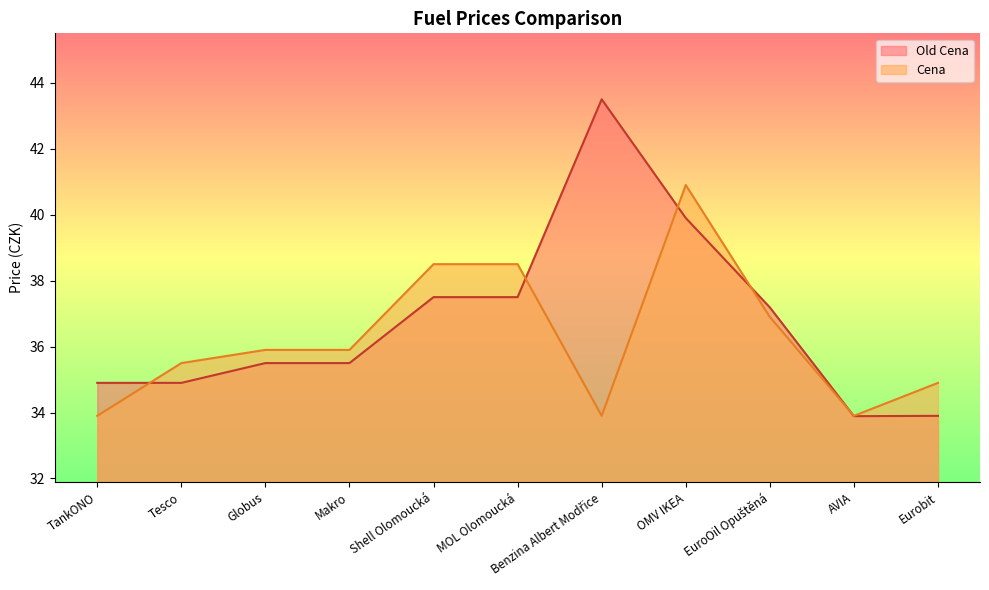

What is the difference between the Old Cena values at Makro and MOL Olomoucká?

2.0